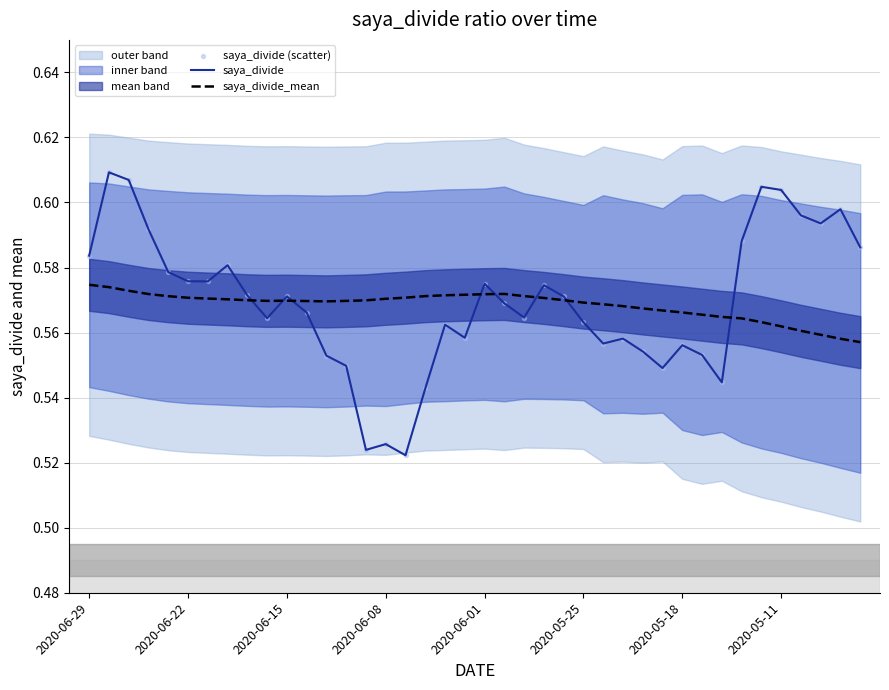

What are all the series names shown in the legend?

saya_divide, saya_divide_mean, saya_divide (scatter)